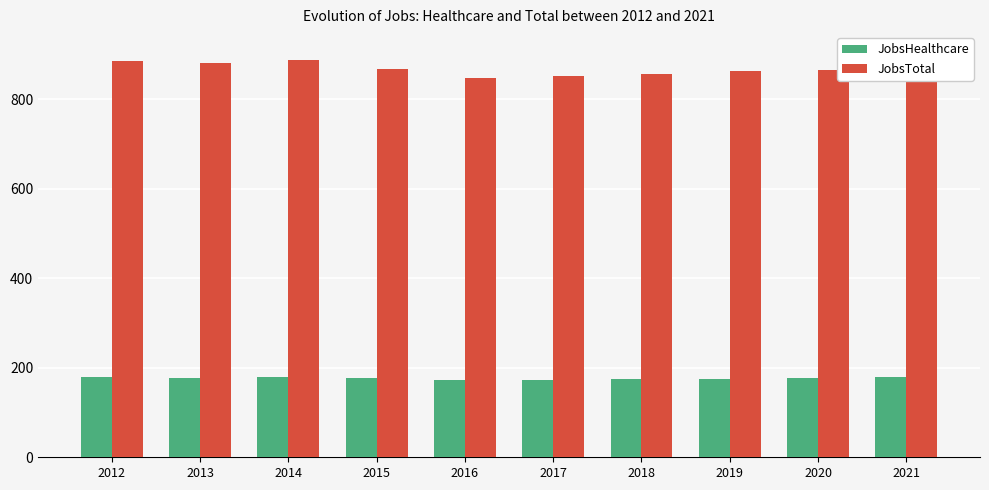

Is it true that JobsTotal equals 1456 at 2012?

False